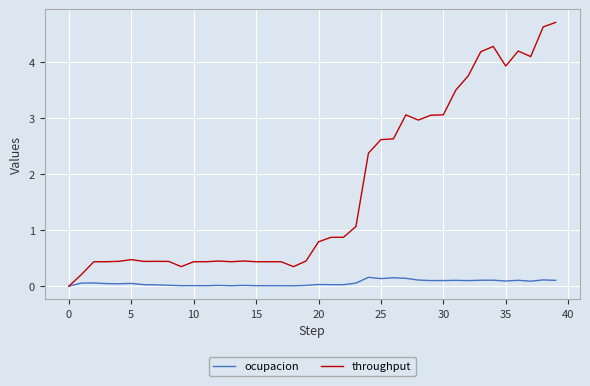

Which series has the largest total across all categories?

throughput